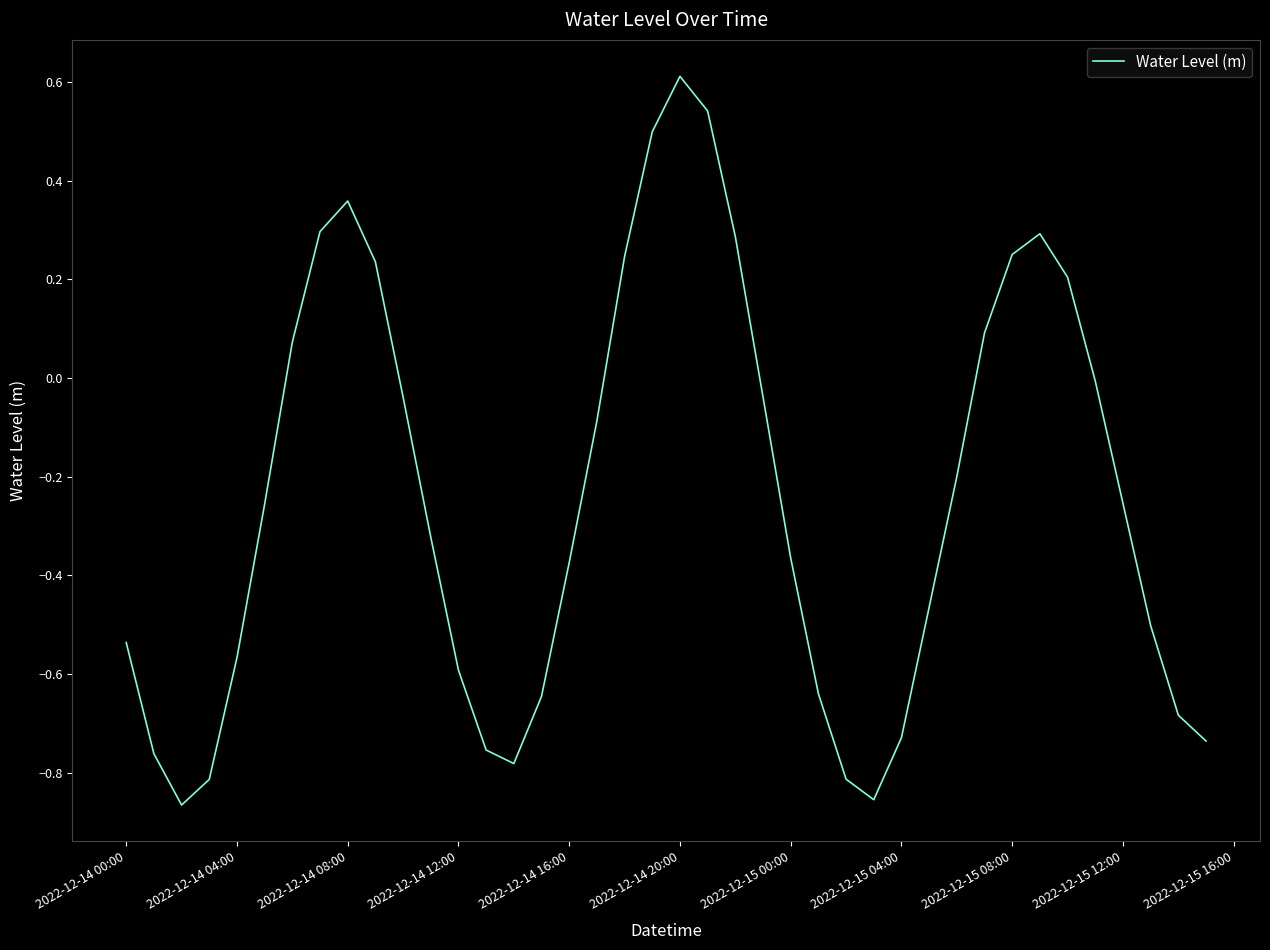

Does the chart display data point markers on the line(s)?

No